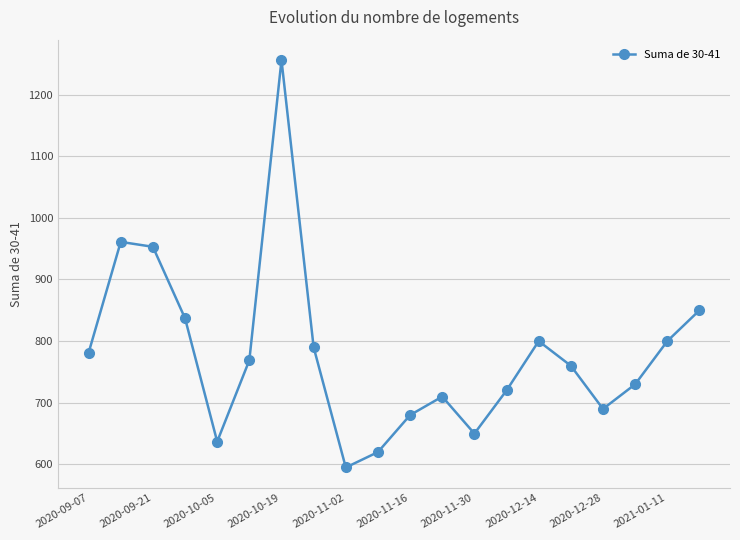

How many interior local valleys (lower than both neighbors) does the data have?

4